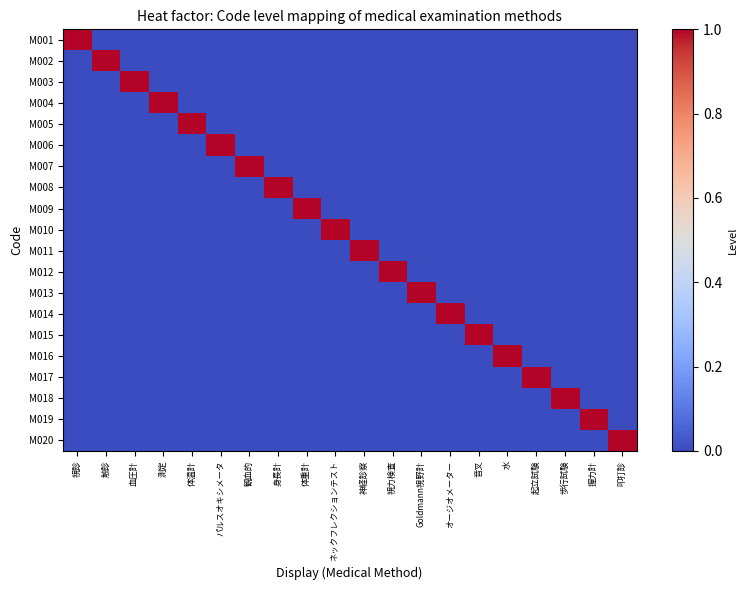

Reading left to right, extract all data points from this chart.

M001: 視診=1	触診=0	血圧計=0	測定=0	体温計=0	パルスオキシメータ=0	観血的=0	身長計=0	体重計=0	ネックフレクションテスト=0	神経診察=0	視力検査=0	Goldmann視野計=0	オージオメーター=0	音叉=0	水=0	起立試験=0	歩行試験=0	握力計=0	叩打診=0
M002: 視診=0	触診=1	血圧計=0	測定=0	体温計=0	パルスオキシメータ=0	観血的=0	身長計=0	体重計=0	ネックフレクションテスト=0	神経診察=0	視力検査=0	Goldmann視野計=0	オージオメーター=0	音叉=0	水=0	起立試験=0	歩行試験=0	握力計=0	叩打診=0
M003: 視診=0	触診=0	血圧計=1	測定=0	体温計=0	パルスオキシメータ=0	観血的=0	身長計=0	体重計=0	ネックフレクションテスト=0	神経診察=0	視力検査=0	Goldmann視野計=0	オージオメーター=0	音叉=0	水=0	起立試験=0	歩行試験=0	握力計=0	叩打診=0
M004: 視診=0	触診=0	血圧計=0	測定=1	体温計=0	パルスオキシメータ=0	観血的=0	身長計=0	体重計=0	ネックフレクションテスト=0	神経診察=0	視力検査=0	Goldmann視野計=0	オージオメーター=0	音叉=0	水=0	起立試験=0	歩行試験=0	握力計=0	叩打診=0
M005: 視診=0	触診=0	血圧計=0	測定=0	体温計=1	パルスオキシメータ=0	観血的=0	身長計=0	体重計=0	ネックフレクションテスト=0	神経診察=0	視力検査=0	Goldmann視野計=0	オージオメーター=0	音叉=0	水=0	起立試験=0	歩行試験=0	握力計=0	叩打診=0
M006: 視診=0	触診=0	血圧計=0	測定=0	体温計=0	パルスオキシメータ=1	観血的=0	身長計=0	体重計=0	ネックフレクションテスト=0	神経診察=0	視力検査=0	Goldmann視野計=0	オージオメーター=0	音叉=0	水=0	起立試験=0	歩行試験=0	握力計=0	叩打診=0
M007: 視診=0	触診=0	血圧計=0	測定=0	体温計=0	パルスオキシメータ=0	観血的=1	身長計=0	体重計=0	ネックフレクションテスト=0	神経診察=0	視力検査=0	Goldmann視野計=0	オージオメーター=0	音叉=0	水=0	起立試験=0	歩行試験=0	握力計=0	叩打診=0
M008: 視診=0	触診=0	血圧計=0	測定=0	体温計=0	パルスオキシメータ=0	観血的=0	身長計=1	体重計=0	ネックフレクションテスト=0	神経診察=0	視力検査=0	Goldmann視野計=0	オージオメーター=0	音叉=0	水=0	起立試験=0	歩行試験=0	握力計=0	叩打診=0
M009: 視診=0	触診=0	血圧計=0	測定=0	体温計=0	パルスオキシメータ=0	観血的=0	身長計=0	体重計=1	ネックフレクションテスト=0	神経診察=0	視力検査=0	Goldmann視野計=0	オージオメーター=0	音叉=0	水=0	起立試験=0	歩行試験=0	握力計=0	叩打診=0
M010: 視診=0	触診=0	血圧計=0	測定=0	体温計=0	パルスオキシメータ=0	観血的=0	身長計=0	体重計=0	ネックフレクションテスト=1	神経診察=0	視力検査=0	Goldmann視野計=0	オージオメーター=0	音叉=0	水=0	起立試験=0	歩行試験=0	握力計=0	叩打診=0
M011: 視診=0	触診=0	血圧計=0	測定=0	体温計=0	パルスオキシメータ=0	観血的=0	身長計=0	体重計=0	ネックフレクションテスト=0	神経診察=1	視力検査=0	Goldmann視野計=0	オージオメーター=0	音叉=0	水=0	起立試験=0	歩行試験=0	握力計=0	叩打診=0
M012: 視診=0	触診=0	血圧計=0	測定=0	体温計=0	パルスオキシメータ=0	観血的=0	身長計=0	体重計=0	ネックフレクションテスト=0	神経診察=0	視力検査=1	Goldmann視野計=0	オージオメーター=0	音叉=0	水=0	起立試験=0	歩行試験=0	握力計=0	叩打診=0
M013: 視診=0	触診=0	血圧計=0	測定=0	体温計=0	パルスオキシメータ=0	観血的=0	身長計=0	体重計=0	ネックフレクションテスト=0	神経診察=0	視力検査=0	Goldmann視野計=1	オージオメーター=0	音叉=0	水=0	起立試験=0	歩行試験=0	握力計=0	叩打診=0
M014: 視診=0	触診=0	血圧計=0	測定=0	体温計=0	パルスオキシメータ=0	観血的=0	身長計=0	体重計=0	ネックフレクションテスト=0	神経診察=0	視力検査=0	Goldmann視野計=0	オージオメーター=1	音叉=0	水=0	起立試験=0	歩行試験=0	握力計=0	叩打診=0
M015: 視診=0	触診=0	血圧計=0	測定=0	体温計=0	パルスオキシメータ=0	観血的=0	身長計=0	体重計=0	ネックフレクションテスト=0	神経診察=0	視力検査=0	Goldmann視野計=0	オージオメーター=0	音叉=1	水=0	起立試験=0	歩行試験=0	握力計=0	叩打診=0
M016: 視診=0	触診=0	血圧計=0	測定=0	体温計=0	パルスオキシメータ=0	観血的=0	身長計=0	体重計=0	ネックフレクションテスト=0	神経診察=0	視力検査=0	Goldmann視野計=0	オージオメーター=0	音叉=0	水=1	起立試験=0	歩行試験=0	握力計=0	叩打診=0
M017: 視診=0	触診=0	血圧計=0	測定=0	体温計=0	パルスオキシメータ=0	観血的=0	身長計=0	体重計=0	ネックフレクションテスト=0	神経診察=0	視力検査=0	Goldmann視野計=0	オージオメーター=0	音叉=0	水=0	起立試験=1	歩行試験=0	握力計=0	叩打診=0
M018: 視診=0	触診=0	血圧計=0	測定=0	体温計=0	パルスオキシメータ=0	観血的=0	身長計=0	体重計=0	ネックフレクションテスト=0	神経診察=0	視力検査=0	Goldmann視野計=0	オージオメーター=0	音叉=0	水=0	起立試験=0	歩行試験=1	握力計=0	叩打診=0
M019: 視診=0	触診=0	血圧計=0	測定=0	体温計=0	パルスオキシメータ=0	観血的=0	身長計=0	体重計=0	ネックフレクションテスト=0	神経診察=0	視力検査=0	Goldmann視野計=0	オージオメーター=0	音叉=0	水=0	起立試験=0	歩行試験=0	握力計=1	叩打診=0
M020: 視診=0	触診=0	血圧計=0	測定=0	体温計=0	パルスオキシメータ=0	観血的=0	身長計=0	体重計=0	ネックフレクションテスト=0	神経診察=0	視力検査=0	Goldmann視野計=0	オージオメーター=0	音叉=0	水=0	起立試験=0	歩行試験=0	握力計=0	叩打診=1